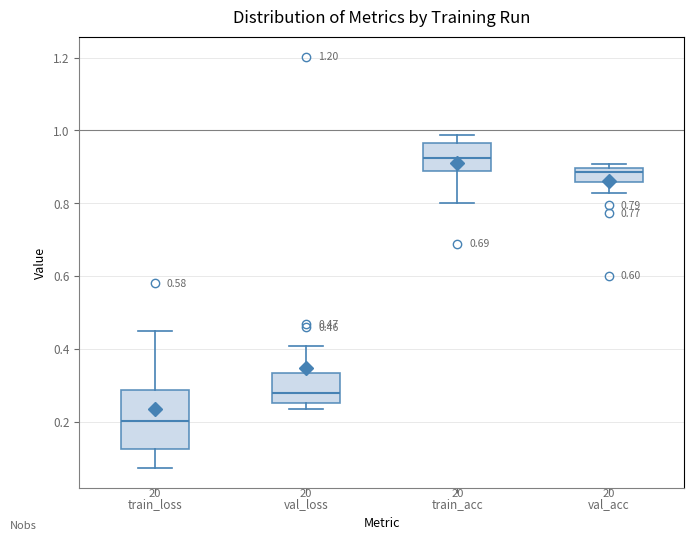

Comparing the boxes themselves (not the whiskers), which one is the tallest?

train_loss